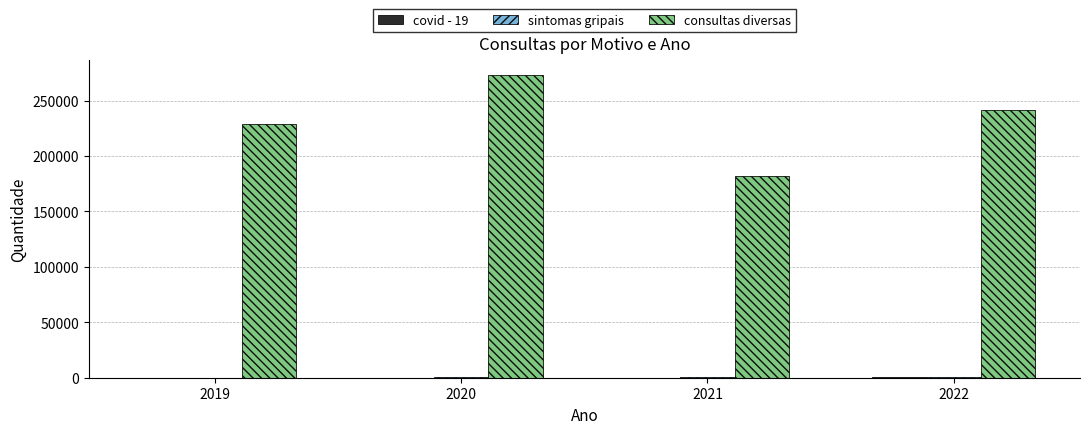

At which category is the sum across all series the highest?

2020